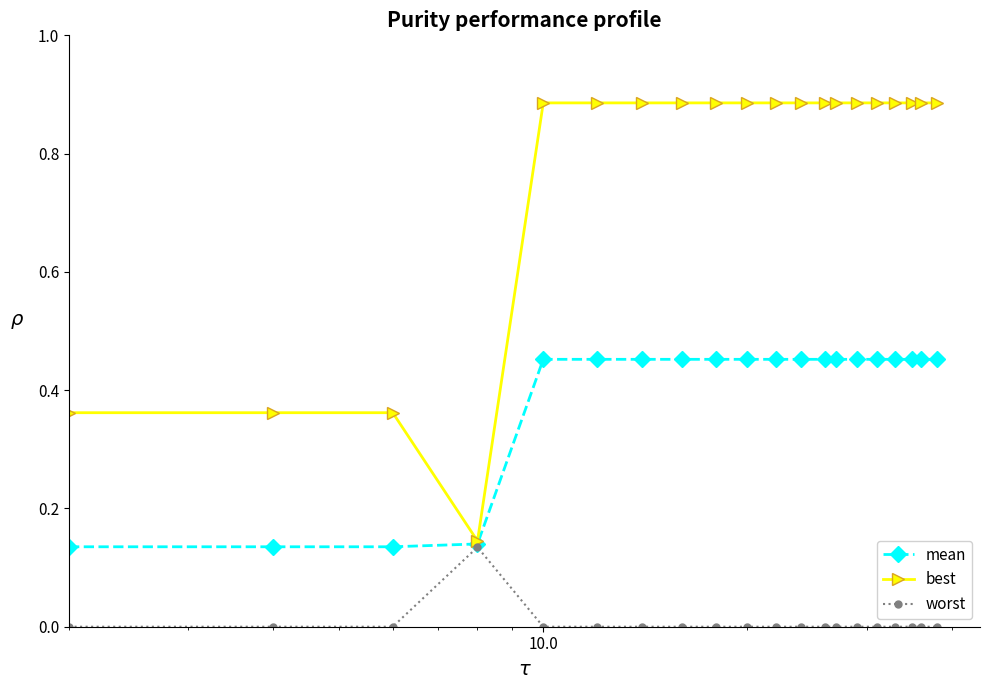

Which series has the widest spread of values?

best